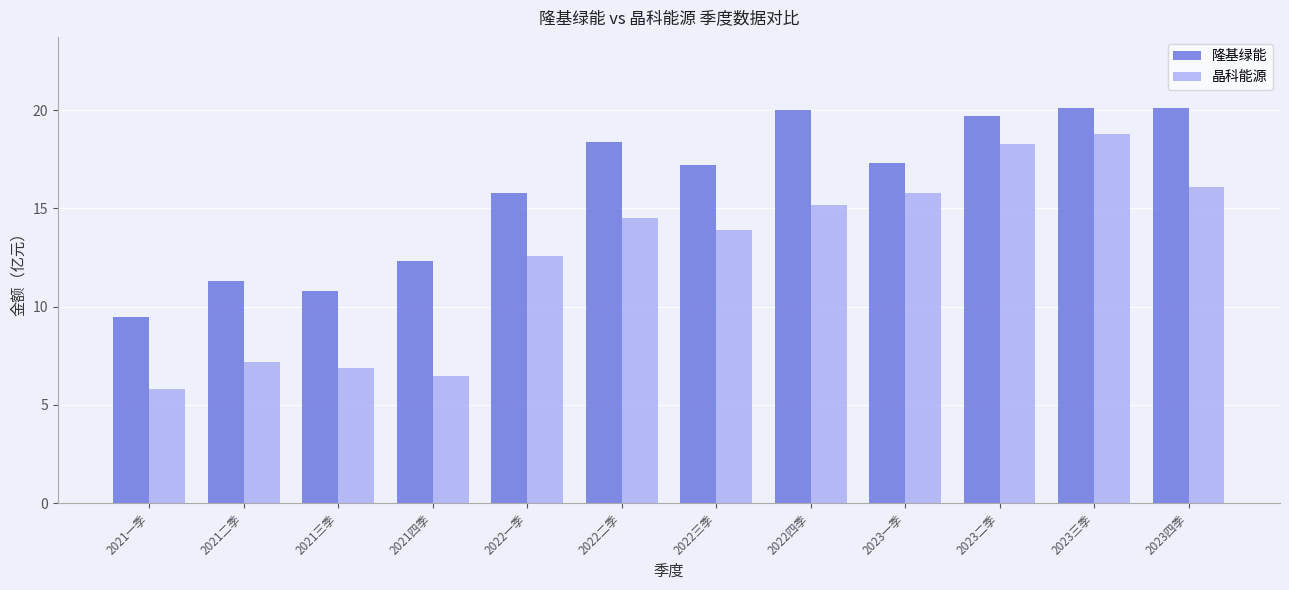

The 晶科能源 series shows 16.1 at 2023四季. True or false?

True